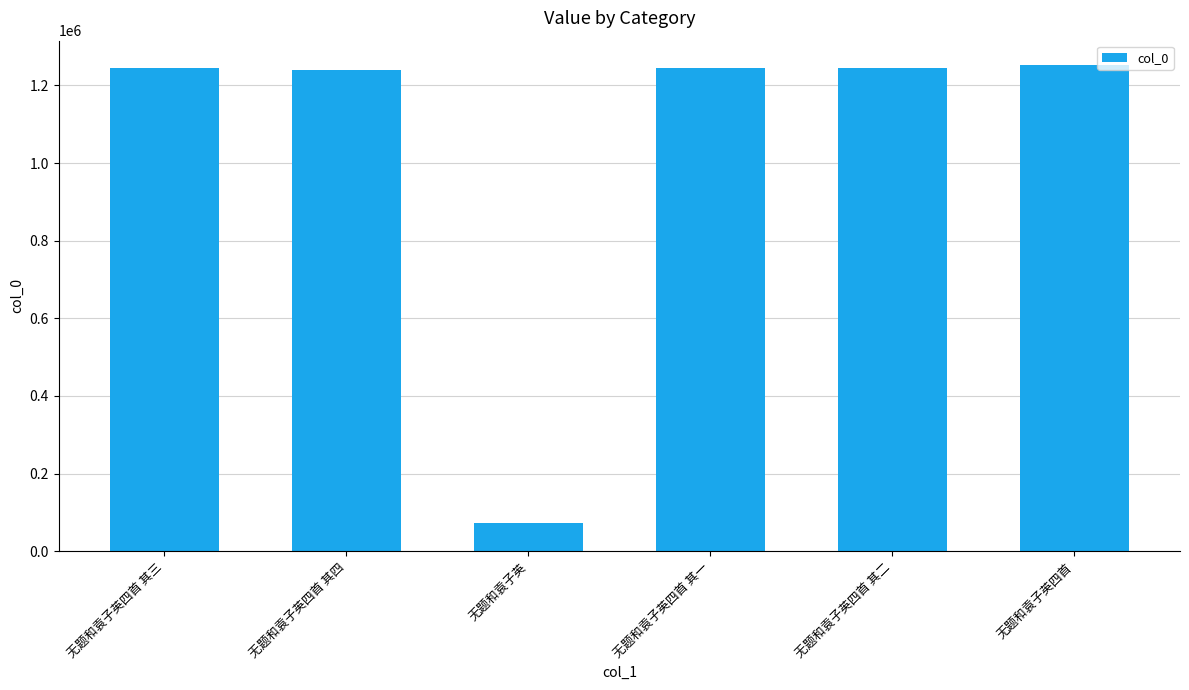

What is the value of the 2nd bar from the left?

1239230